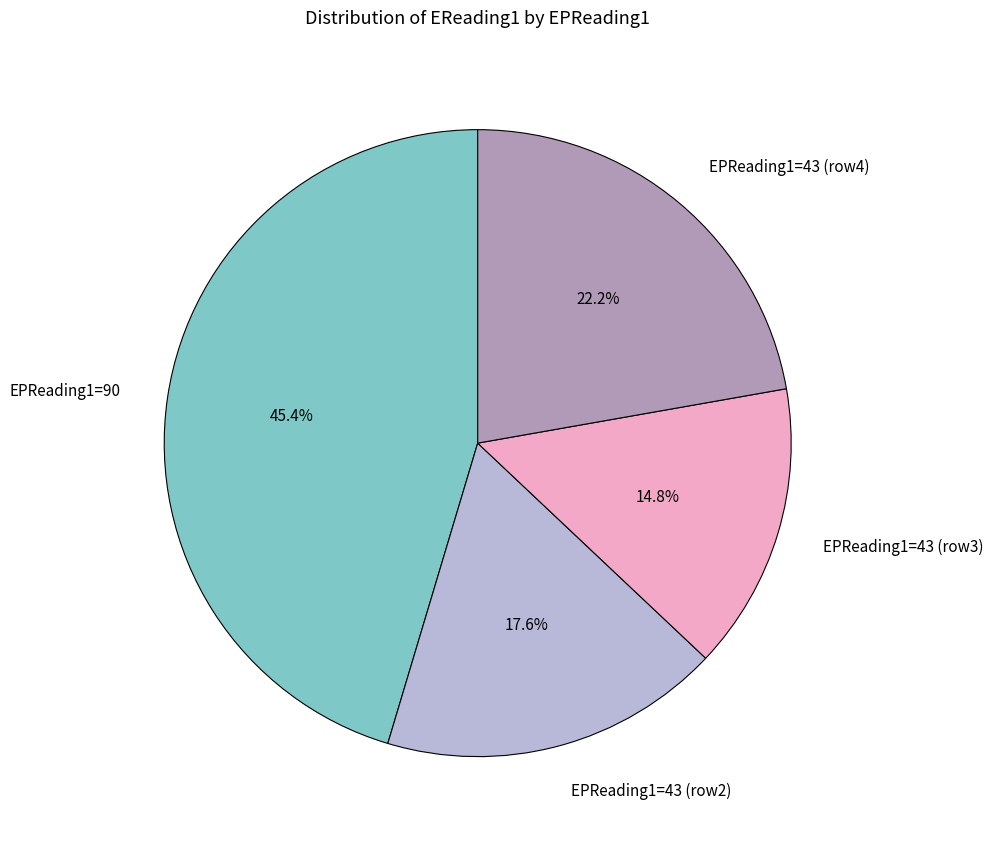

Combined, what portion of the pie is EPReading1=43 (row4) and EPReading1=43 (row3)?

37.0%